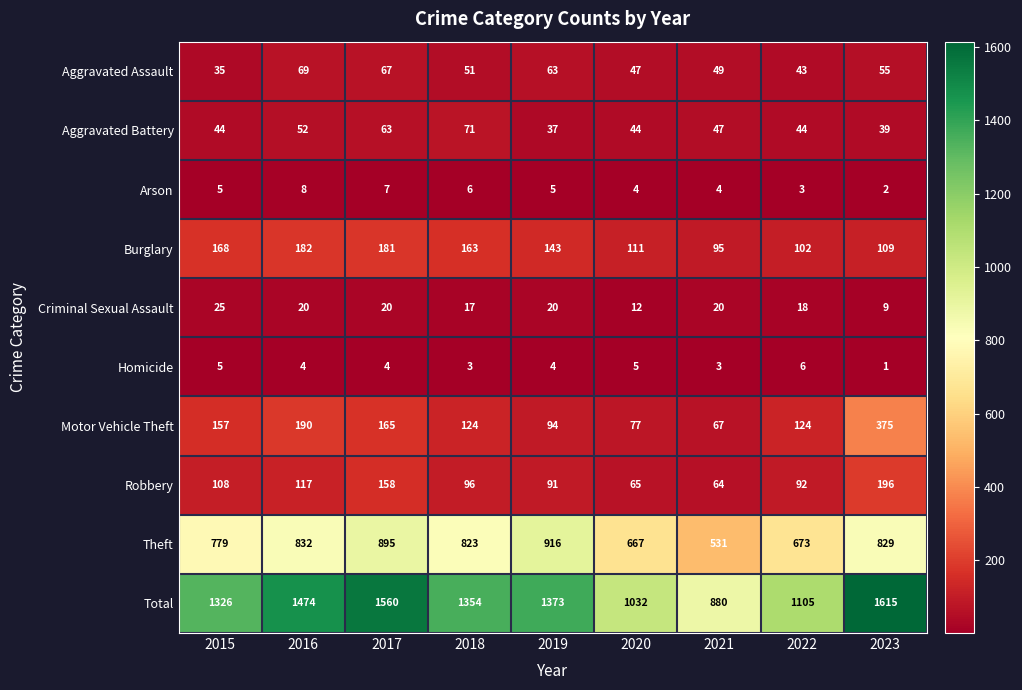

True or false: Motor Vehicle Theft has a value of 157 at 2015.

True